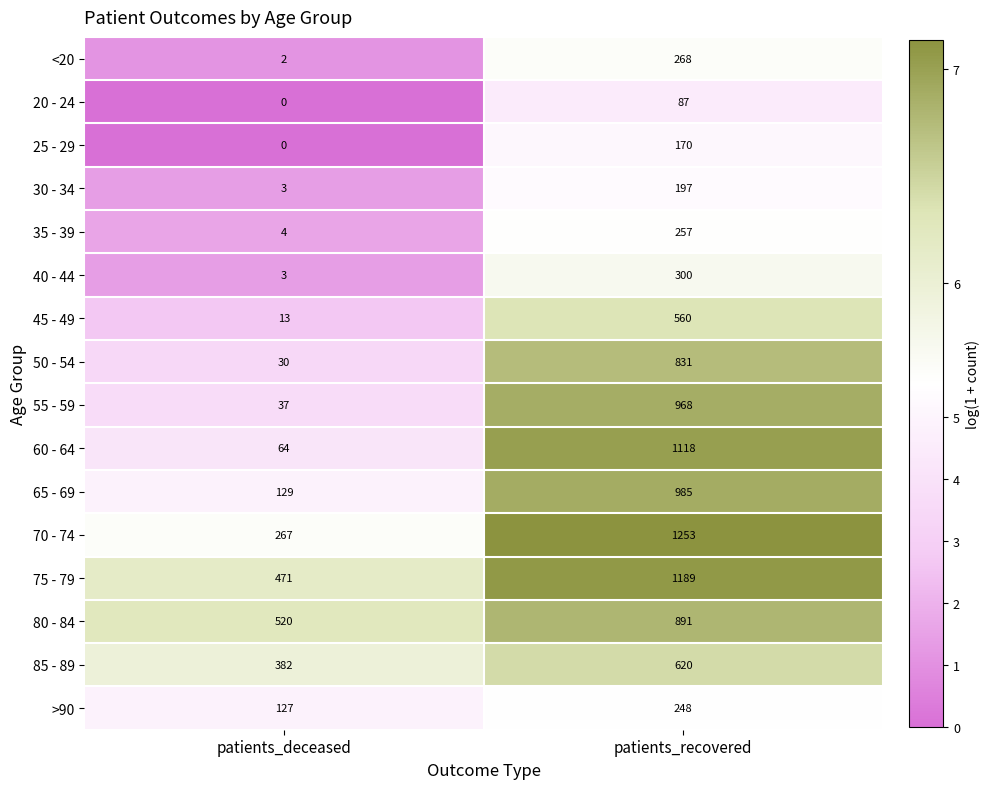

What is the greatest value displayed?

1253